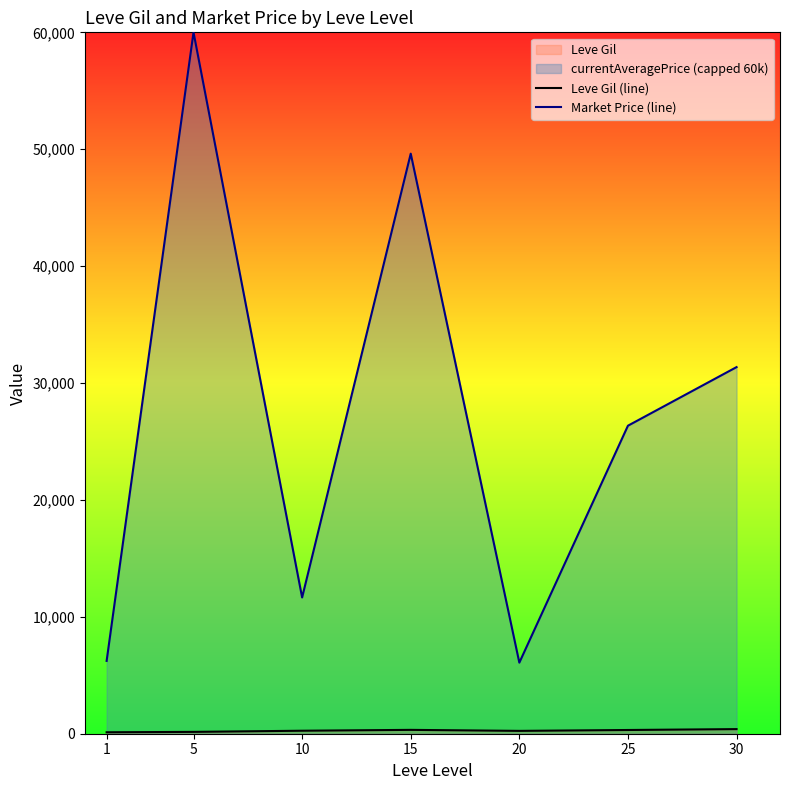

Between 20 and 1, which is larger?

20